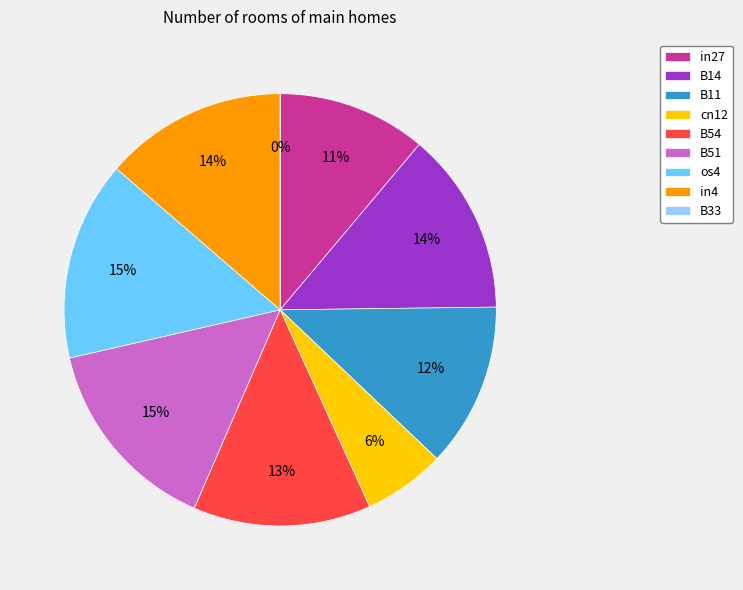

To the nearest percent, what portion does B11 represent?

12%